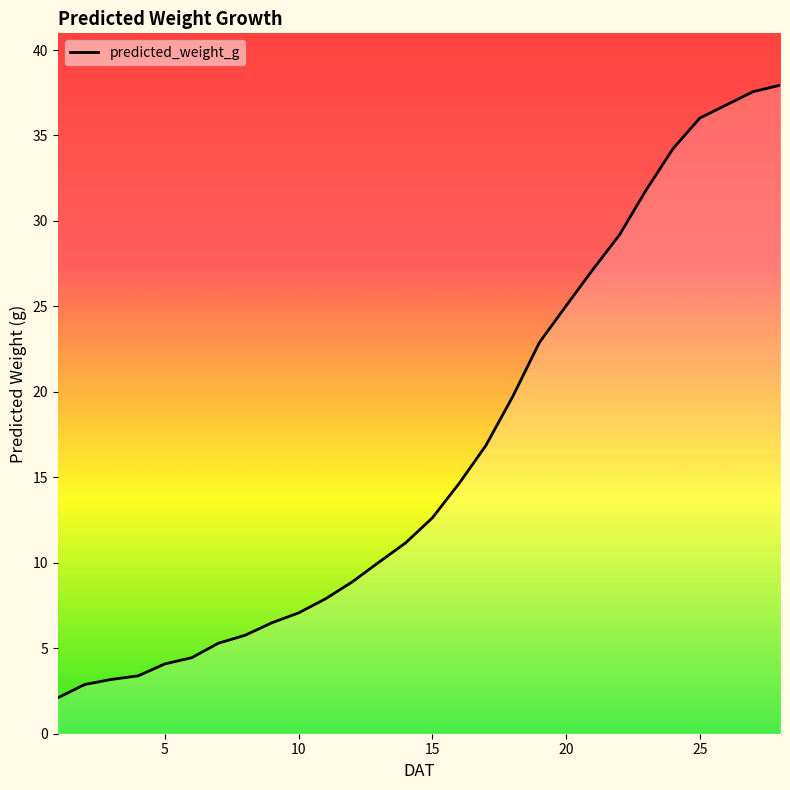

What is the sum of all values?

465.1